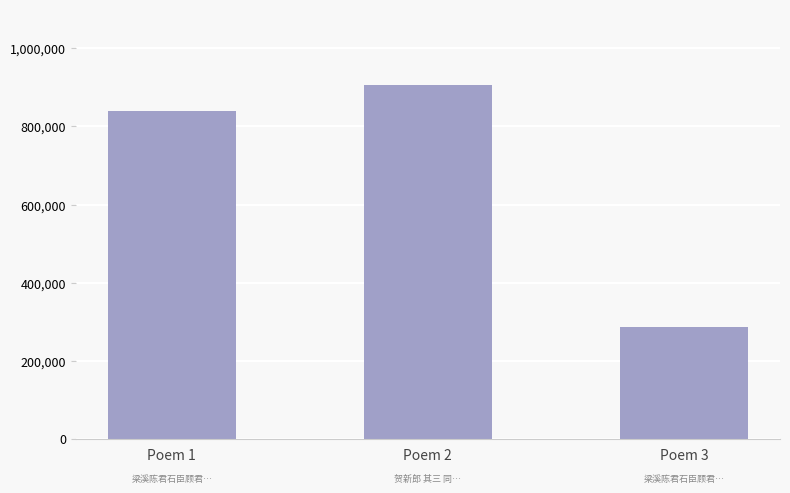

What is the approximate value at Poem 3, to the nearest 50?

286800